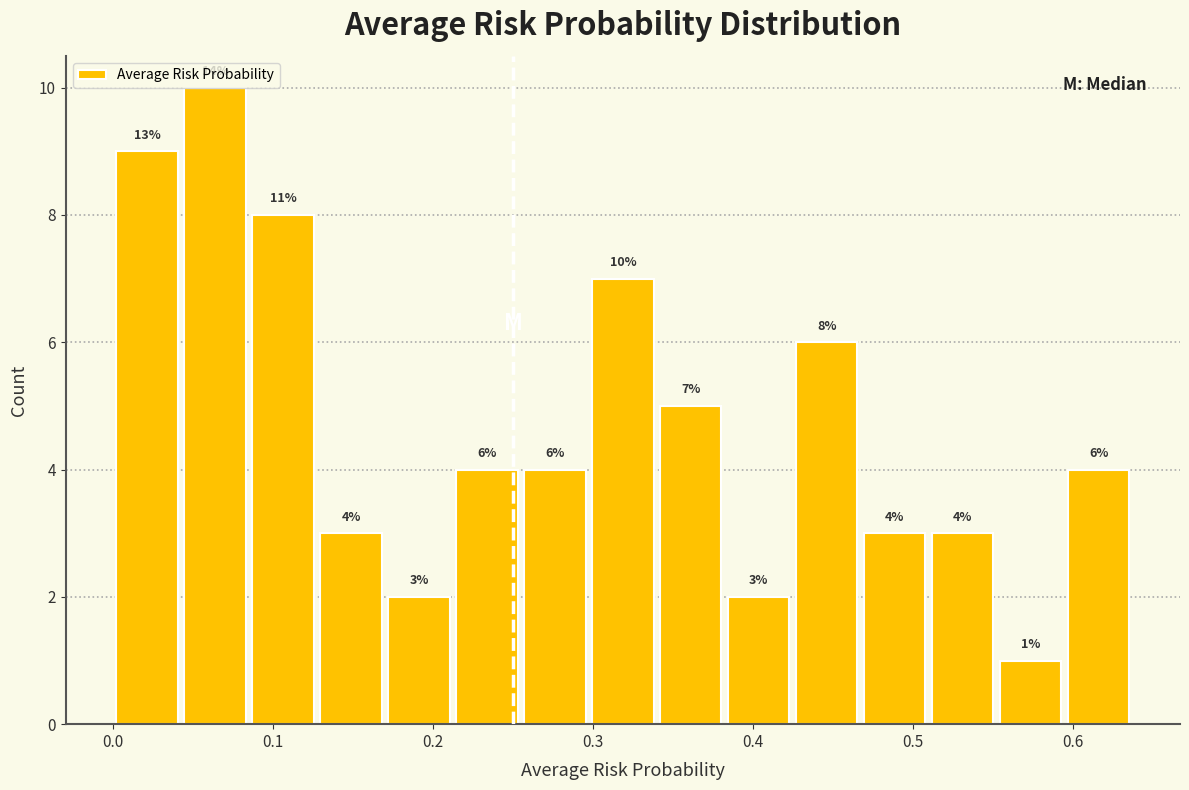

Which range on the x-axis has the tallest bar?

0.04 to 0.08